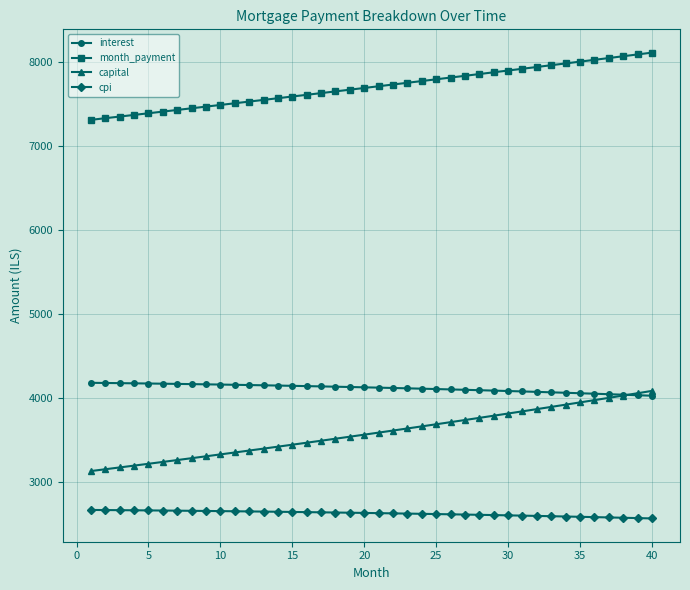

At how many categories does at least one series exceed 7178?

40